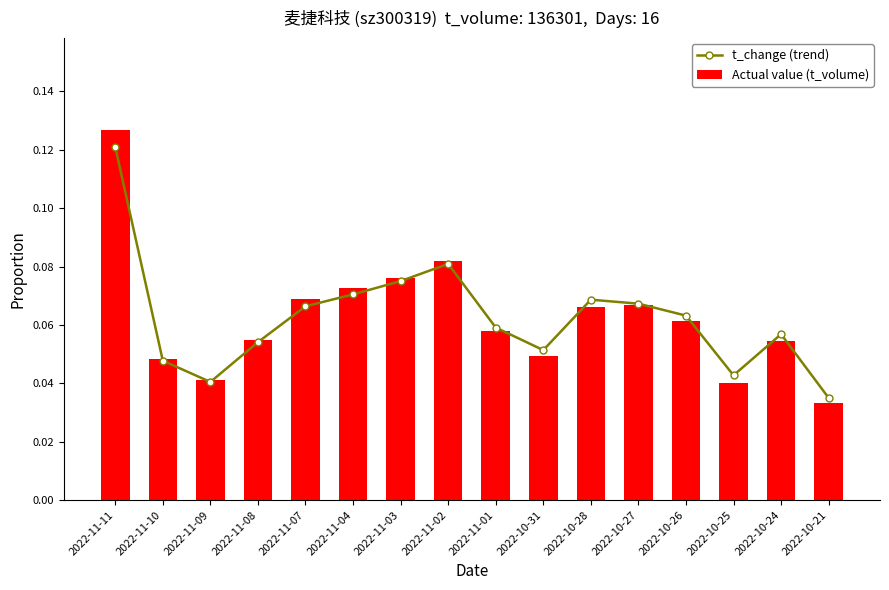

Reading left to right, transcribe all the data shown in this chart.

t_change (trend): 0.1	0.0	0.0	0.1	0.1	0.1	0.1	0.1	0.1	0.1	0.1	0.1	0.1	0.0	0.1	0.0
Actual value (t_volume): 0.1	0.0	0.0	0.1	0.1	0.1	0.1	0.1	0.1	0.0	0.1	0.1	0.1	0.0	0.1	0.0